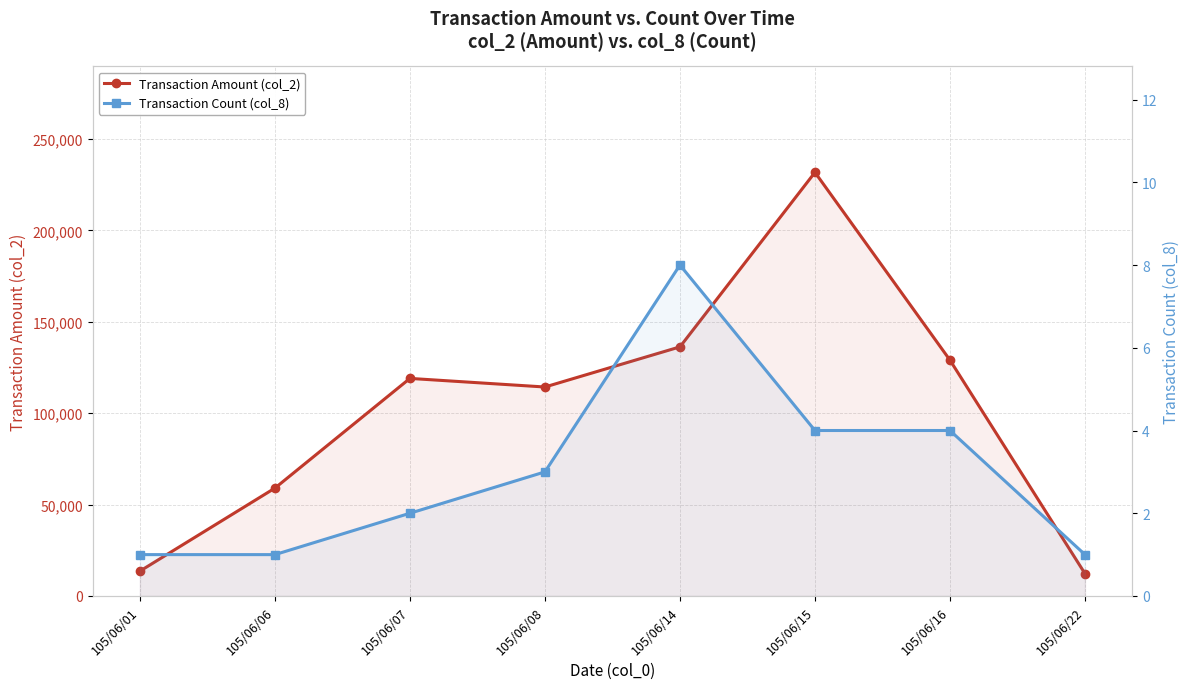

Which series has the largest total across all categories?

Transaction Amount (col_2)